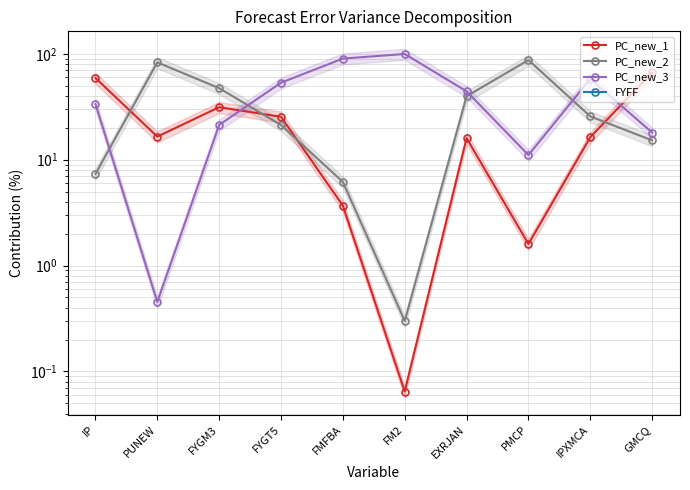

Does the chart display data point markers on the line(s)?

Yes